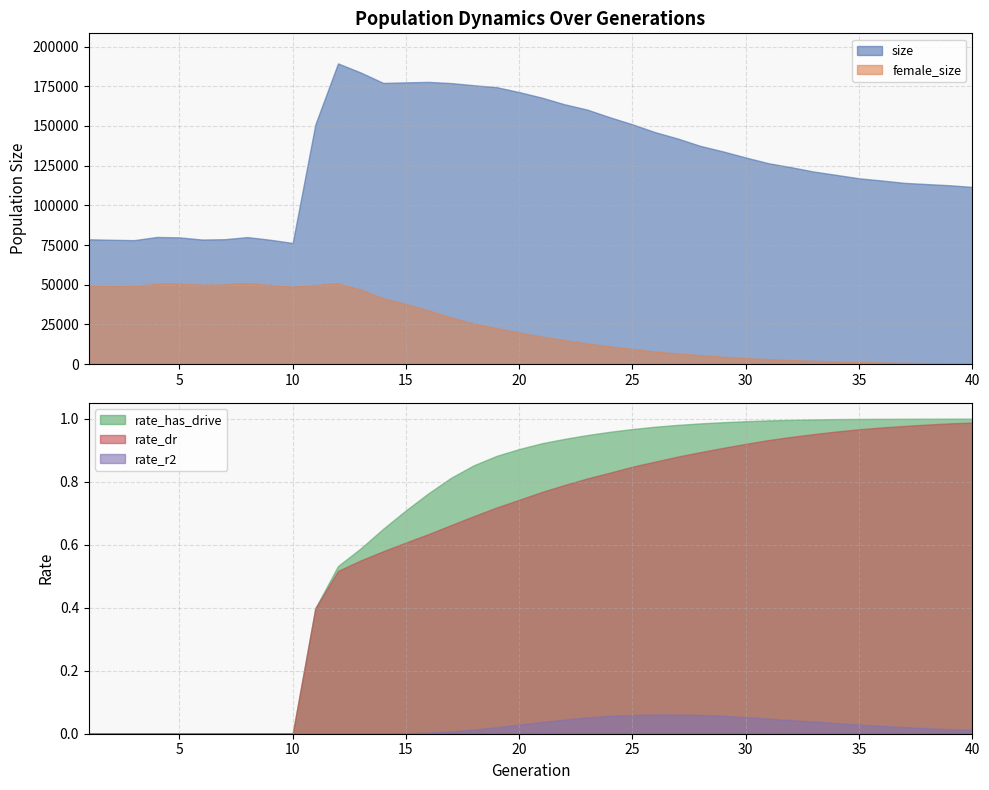

What is the spread (max minus min) of values at 15?

177497.0